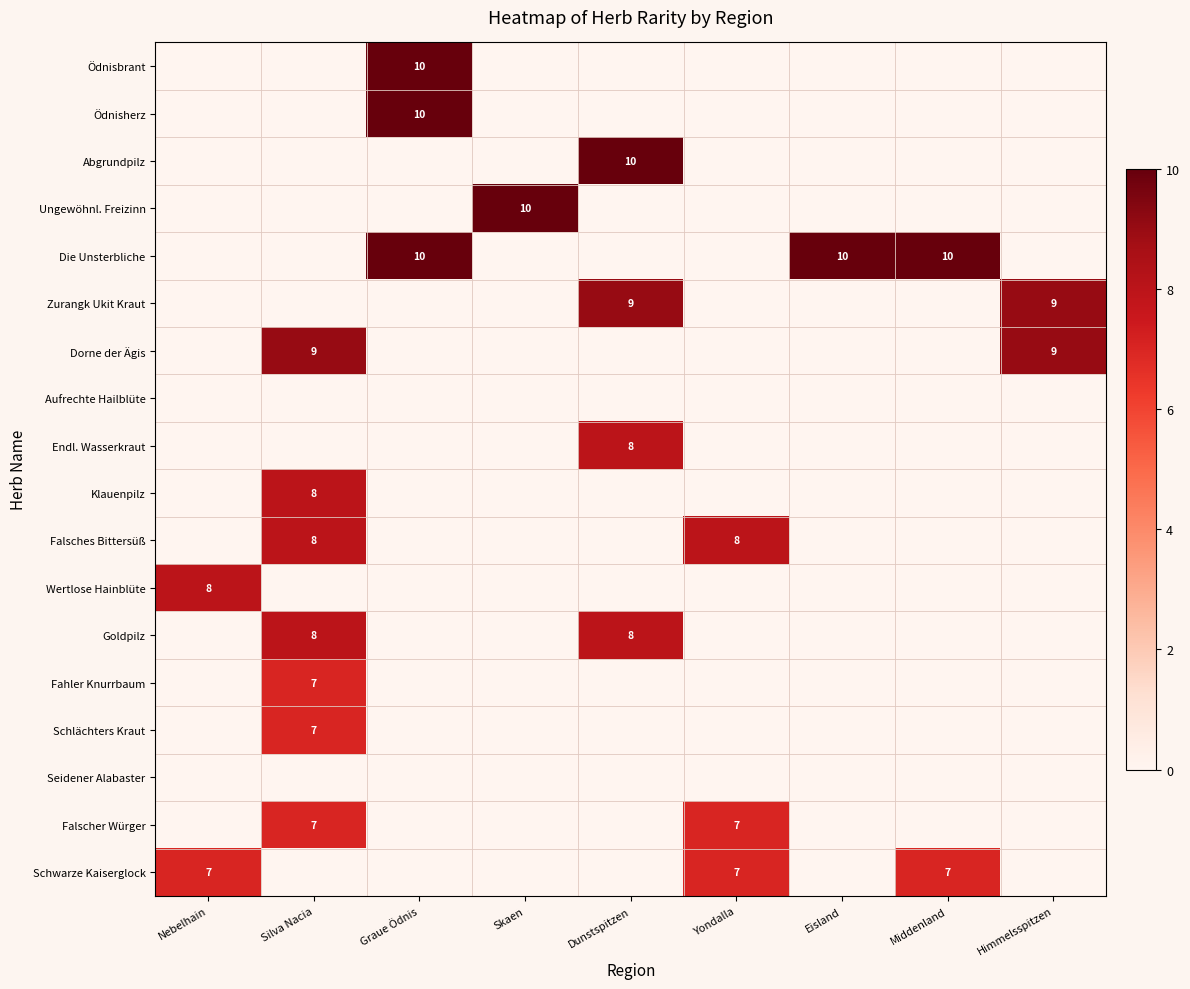

The Ödnisbrant series shows 10 at Graue Ödnis. True or false?

True